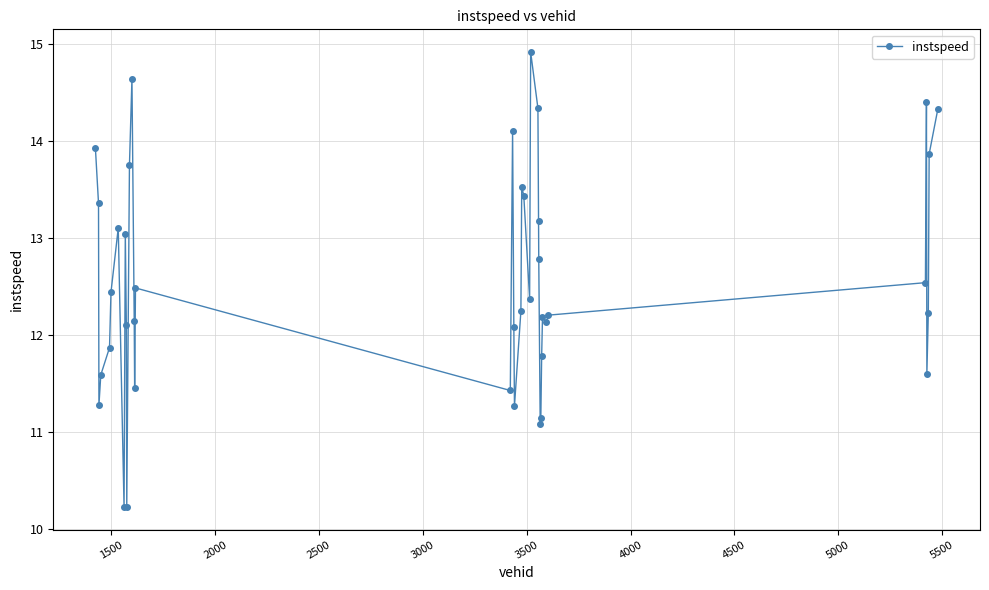

What is the value of the 36th point from the left?

14.4